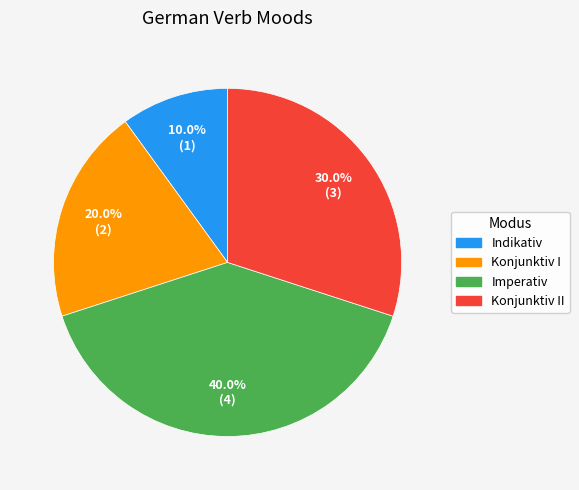

Is it true that Konjunktiv I is 20% of the pie?

True